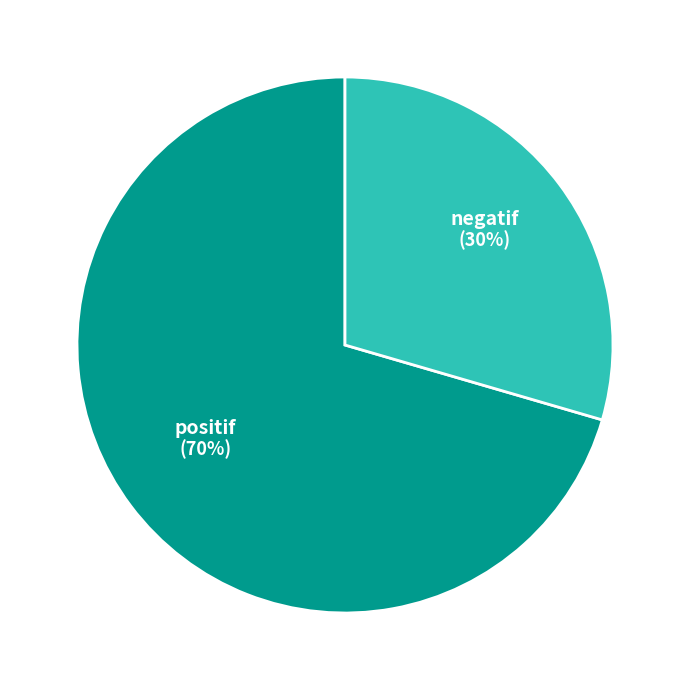

Which category has the biggest portion of the pie?

positif